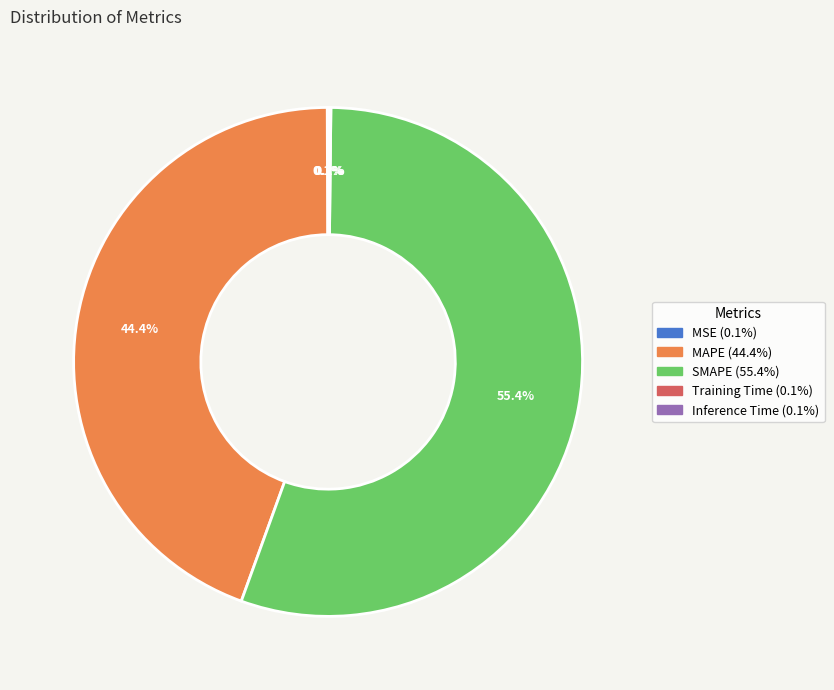

Which category has the biggest portion of the pie?

SMAPE